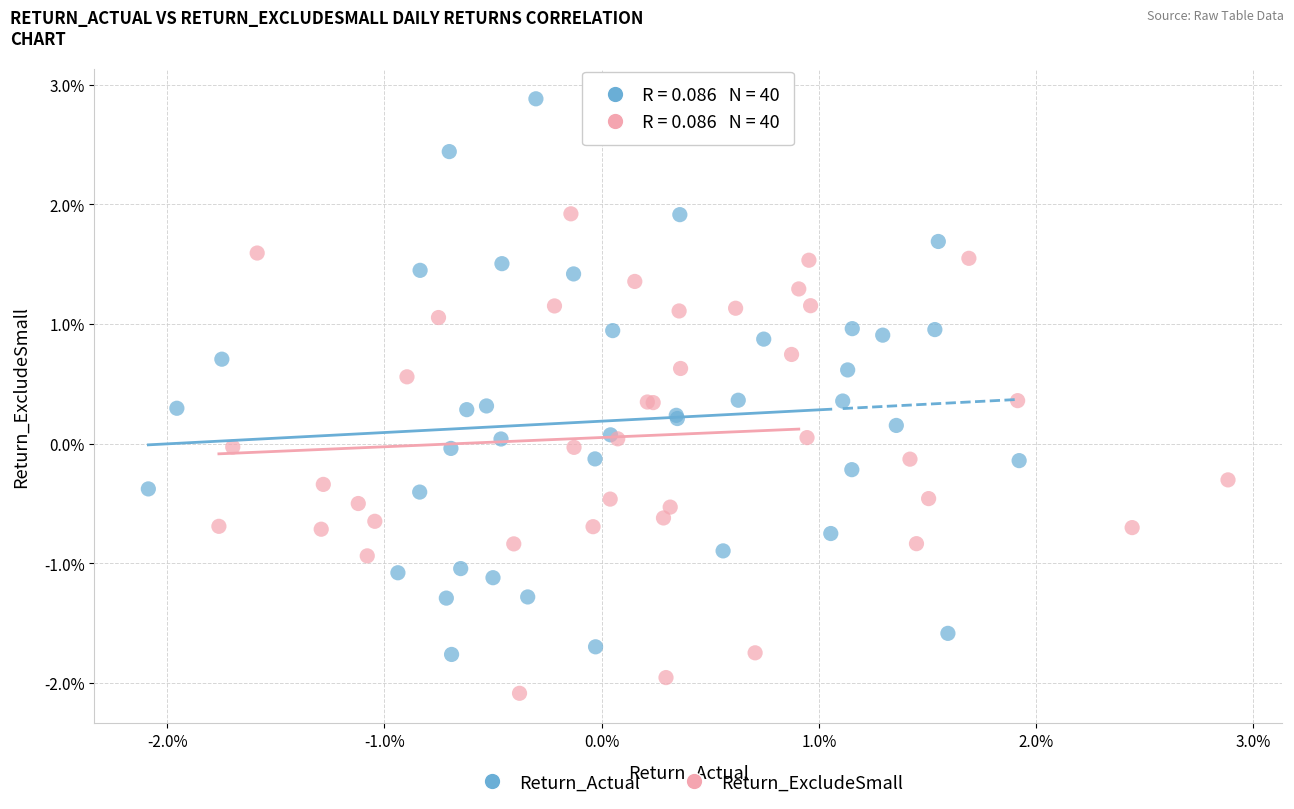

Which series has the largest Y range (max minus min)?

Return_Actual